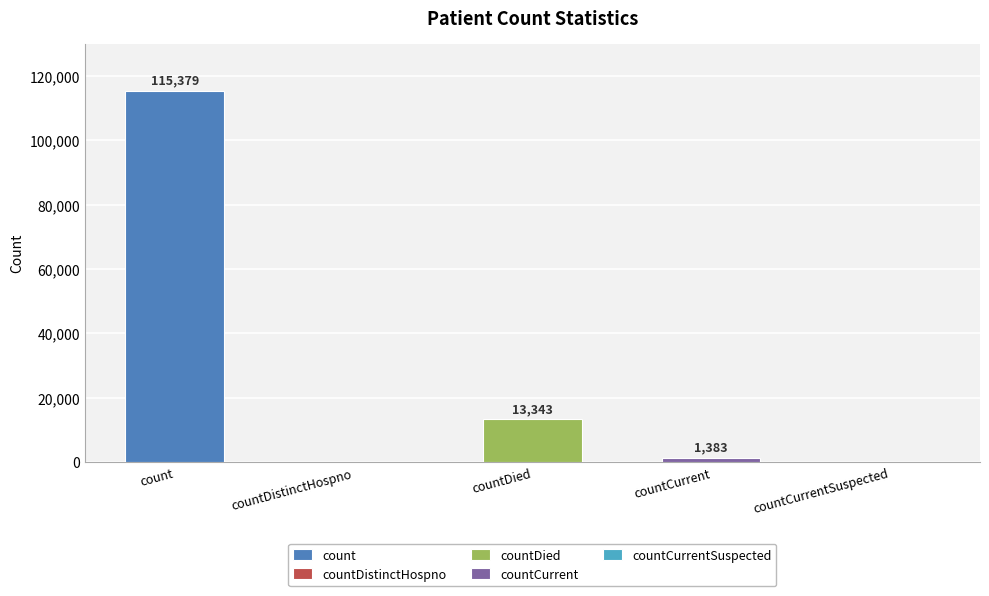

What is the label of the 2nd bar from the left?

countDistinctHospno